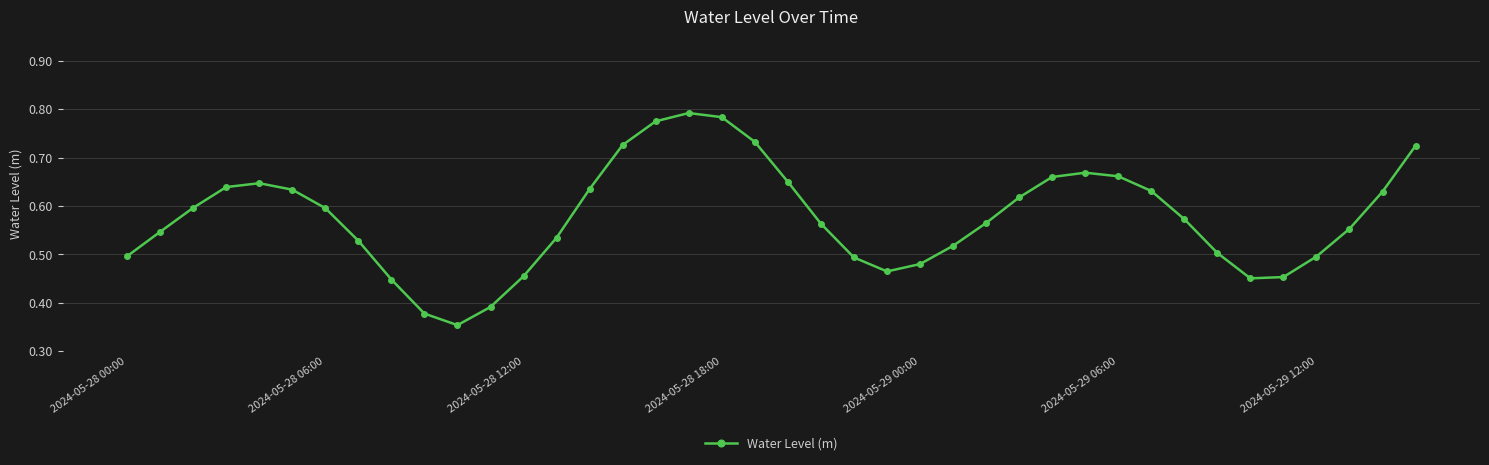

How many values are between 0 and 1?

40